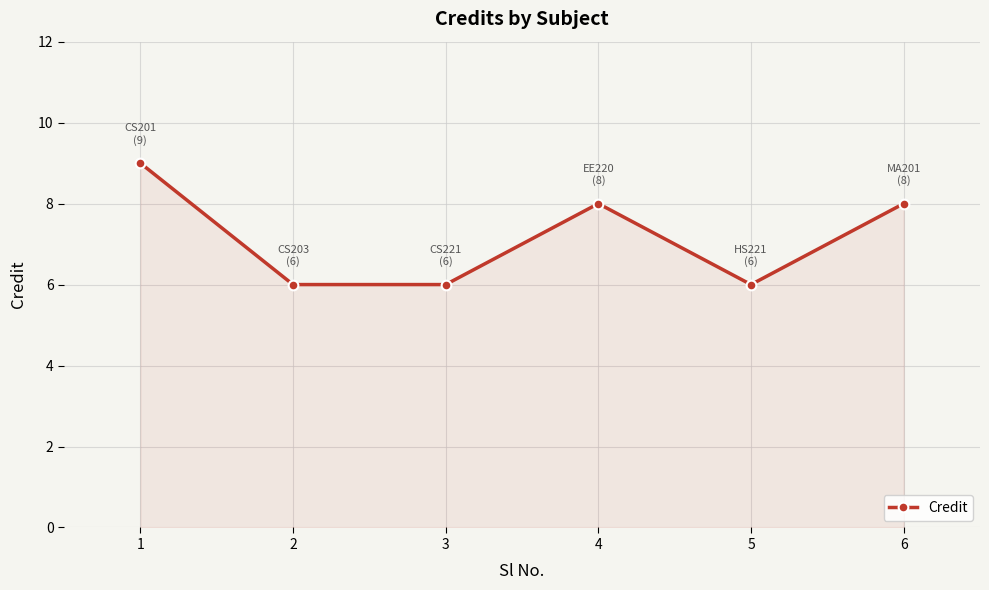

How many values are between 6 and 8?

5